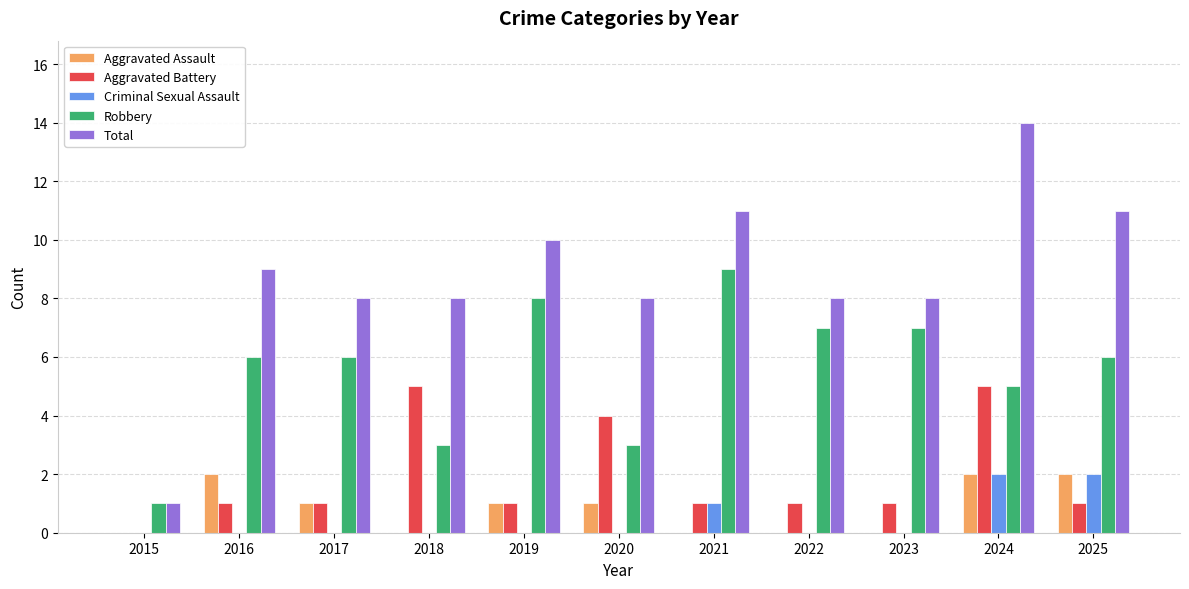

Count the Criminal Sexual Assault values in the range 0 to 1.

9